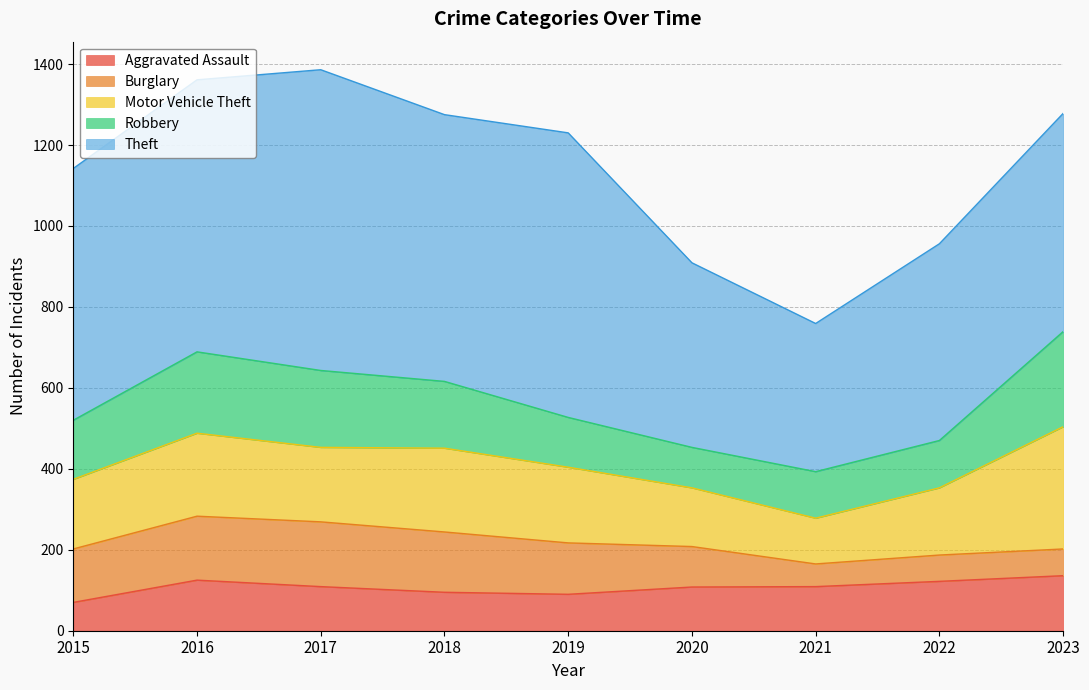

True or false: Aggravated Assault and Burglary cross at least once.

True